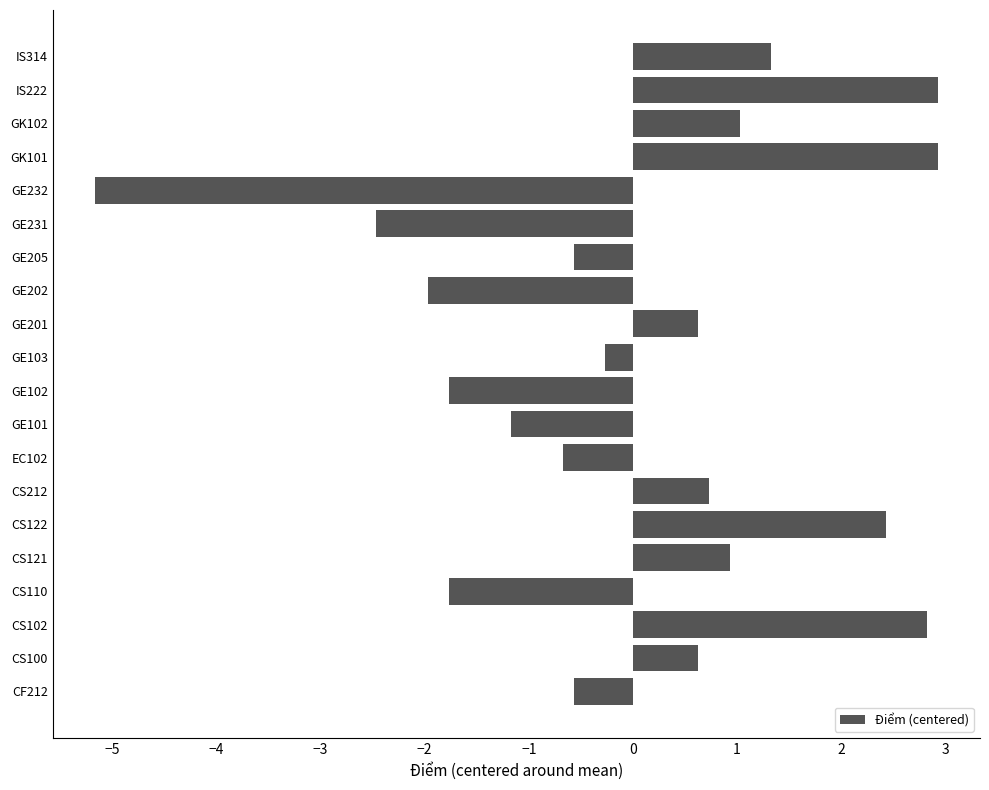

Reading bottom to top, extract all data points from this chart.

-0.6	0.6	2.8	-1.8	0.9	2.4	0.7	-0.7	-1.2	-1.8	-0.3	0.6	-2.0	-0.6	-2.5	-5.2	2.9	1.0	2.9	1.3